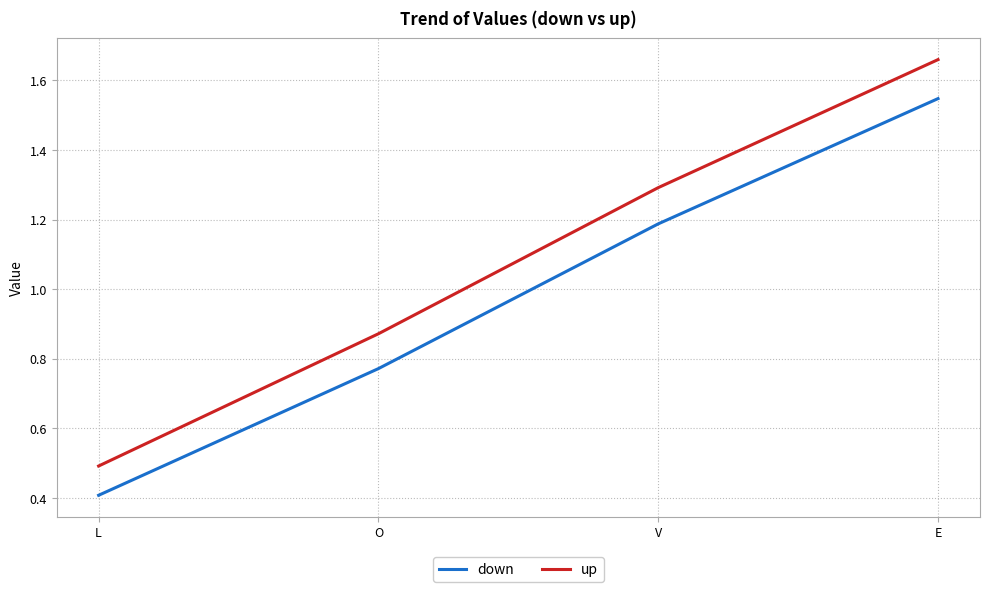

Is this an area chart (filled region under the line)?

No